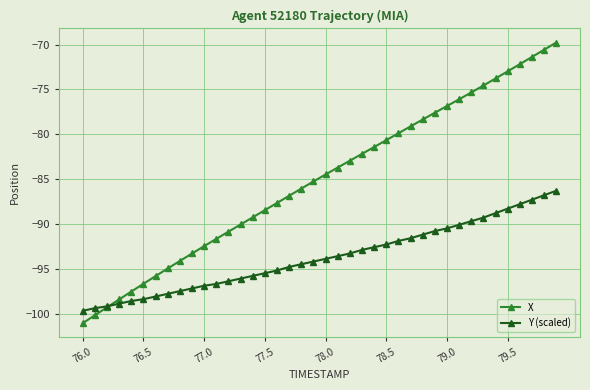

Which series has the largest total across all categories?

X